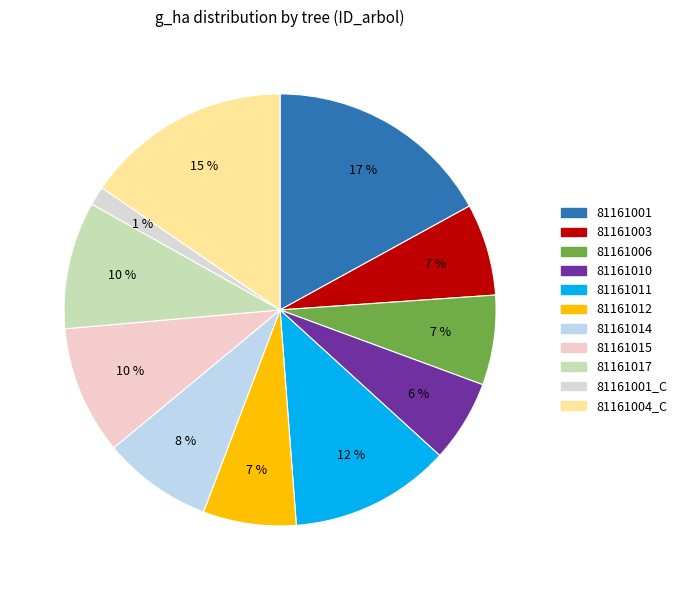

To the nearest percent, what is the difference between the largest and smallest slice percentages?

16%